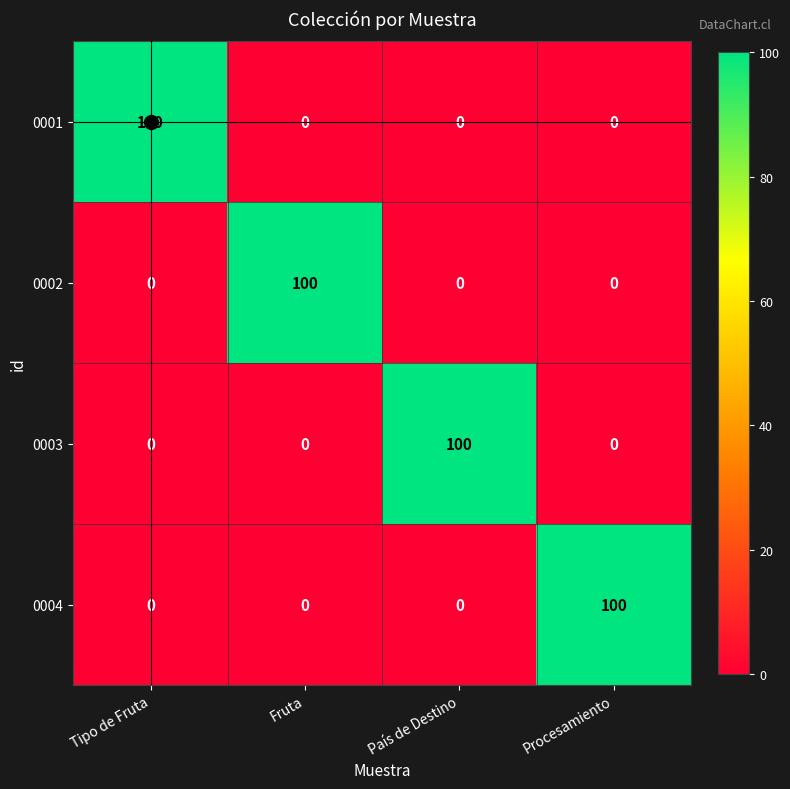

How many 0002 values are between 0 and 100?

4